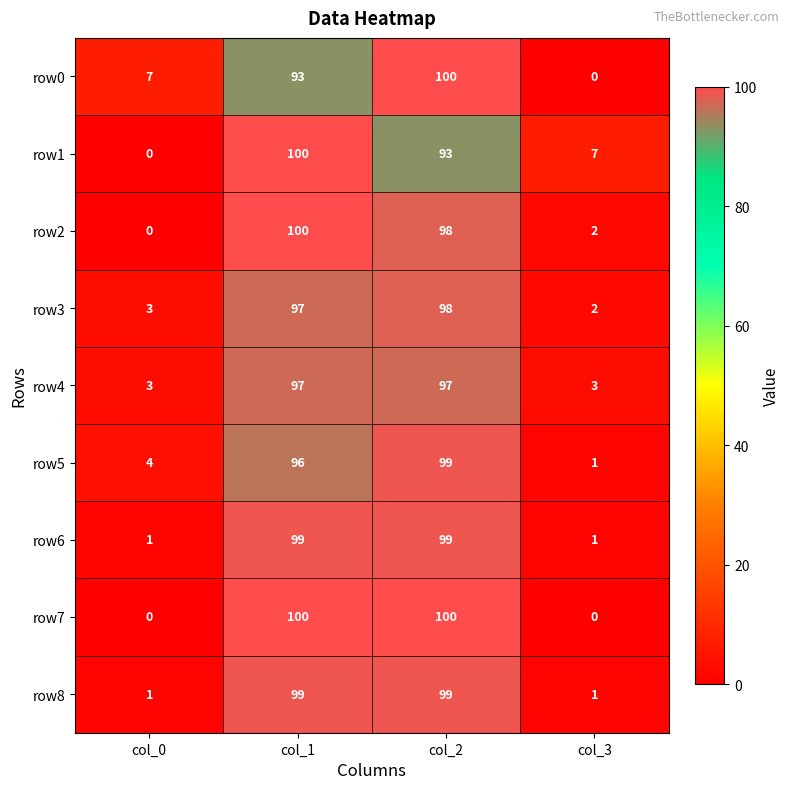

Is the value of row2 at col_2 greater than the value of row7 at col_2?

No